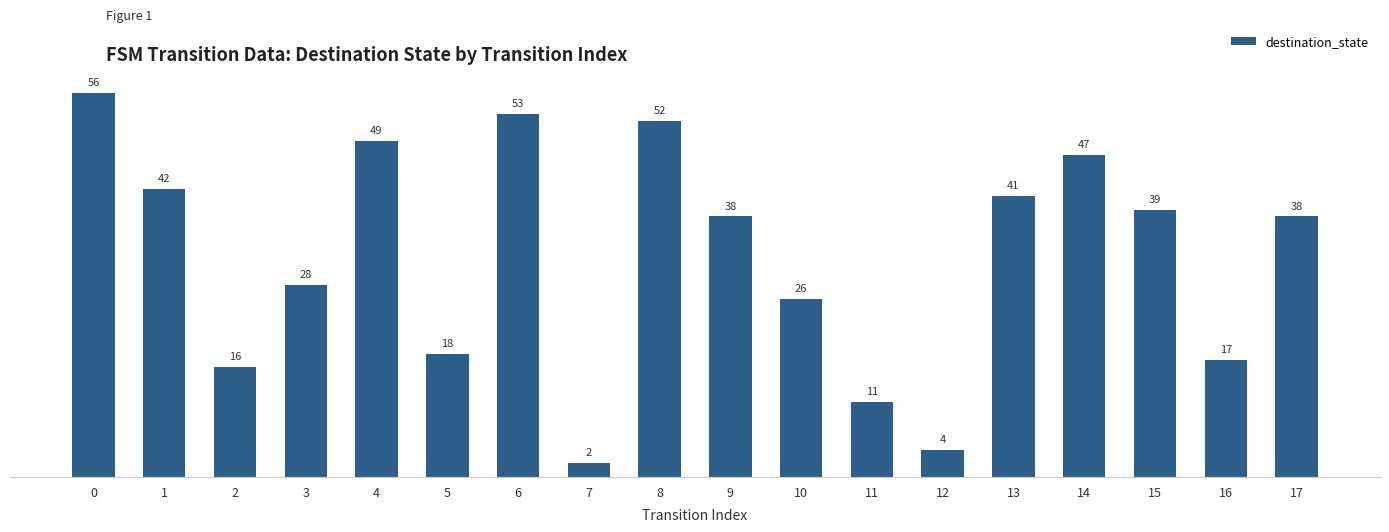

What is the sum of the values at 5 and 11?

29